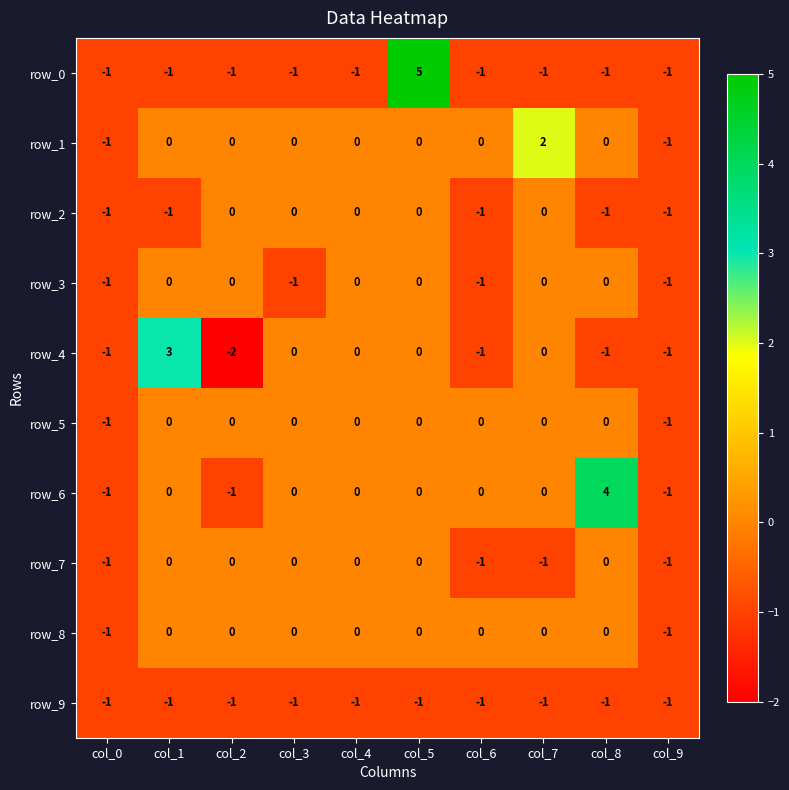

Reading left to right, extract all data points from this chart.

row_0: col_0=-1	col_1=-1	col_2=-1	col_3=-1	col_4=-1	col_5=5	col_6=-1	col_7=-1	col_8=-1	col_9=-1
row_1: col_0=-1	col_1=0	col_2=0	col_3=0	col_4=0	col_5=0	col_6=0	col_7=2	col_8=0	col_9=-1
row_2: col_0=-1	col_1=-1	col_2=0	col_3=0	col_4=0	col_5=0	col_6=-1	col_7=0	col_8=-1	col_9=-1
row_3: col_0=-1	col_1=0	col_2=0	col_3=-1	col_4=0	col_5=0	col_6=-1	col_7=0	col_8=0	col_9=-1
row_4: col_0=-1	col_1=3	col_2=-2	col_3=0	col_4=0	col_5=0	col_6=-1	col_7=0	col_8=-1	col_9=-1
row_5: col_0=-1	col_1=0	col_2=0	col_3=0	col_4=0	col_5=0	col_6=0	col_7=0	col_8=0	col_9=-1
row_6: col_0=-1	col_1=0	col_2=-1	col_3=0	col_4=0	col_5=0	col_6=0	col_7=0	col_8=4	col_9=-1
row_7: col_0=-1	col_1=0	col_2=0	col_3=0	col_4=0	col_5=0	col_6=-1	col_7=-1	col_8=0	col_9=-1
row_8: col_0=-1	col_1=0	col_2=0	col_3=0	col_4=0	col_5=0	col_6=0	col_7=0	col_8=0	col_9=-1
row_9: col_0=-1	col_1=-1	col_2=-1	col_3=-1	col_4=-1	col_5=-1	col_6=-1	col_7=-1	col_8=-1	col_9=-1